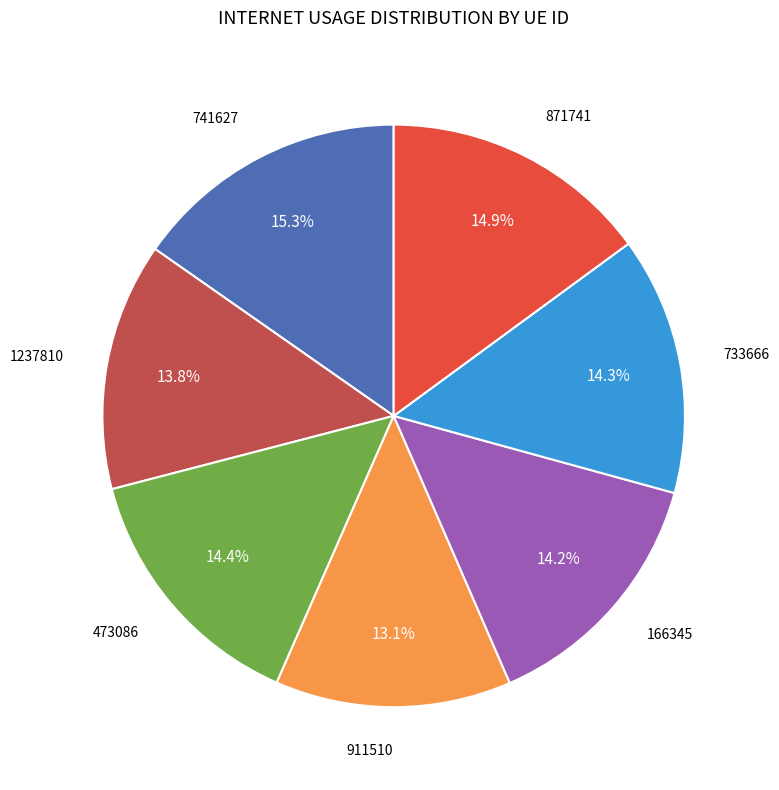

Is there a majority slice in this chart?

No